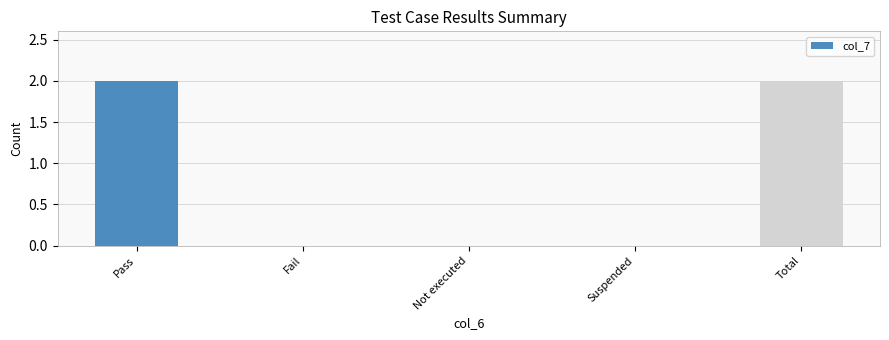

Are the bars grouped side by side (vs. stacked)?

No